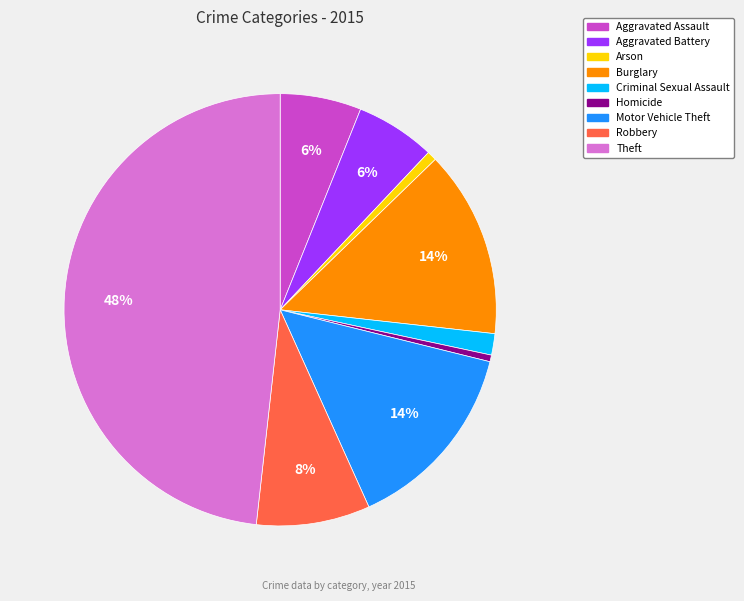

Combined, do Robbery and Theft account for over 50%?

Yes